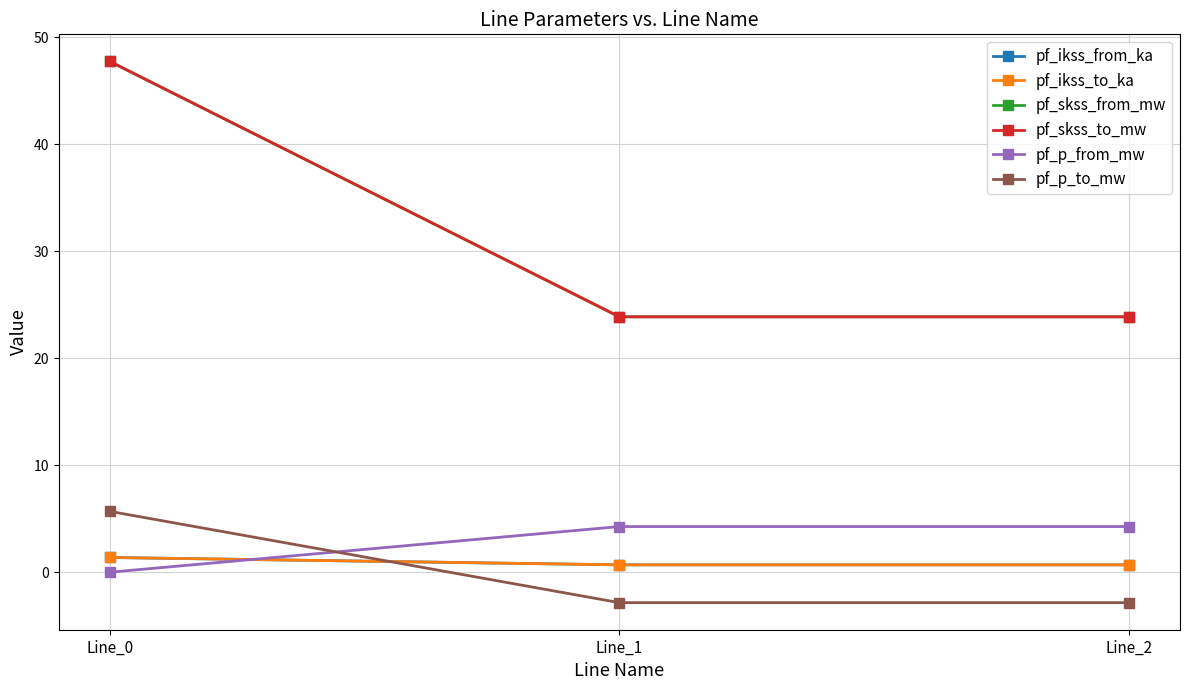

Which series has the largest total across all categories?

pf_skss_from_mw